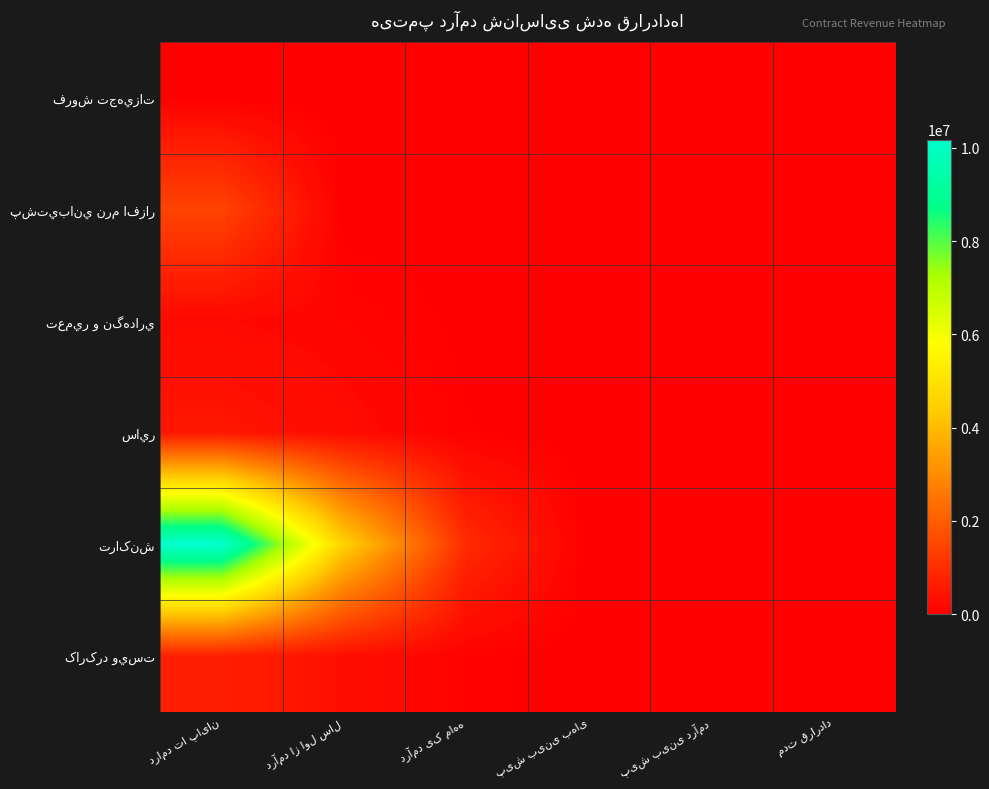

Where is ساير nearest to the value 256921?

درآمد از اول سال